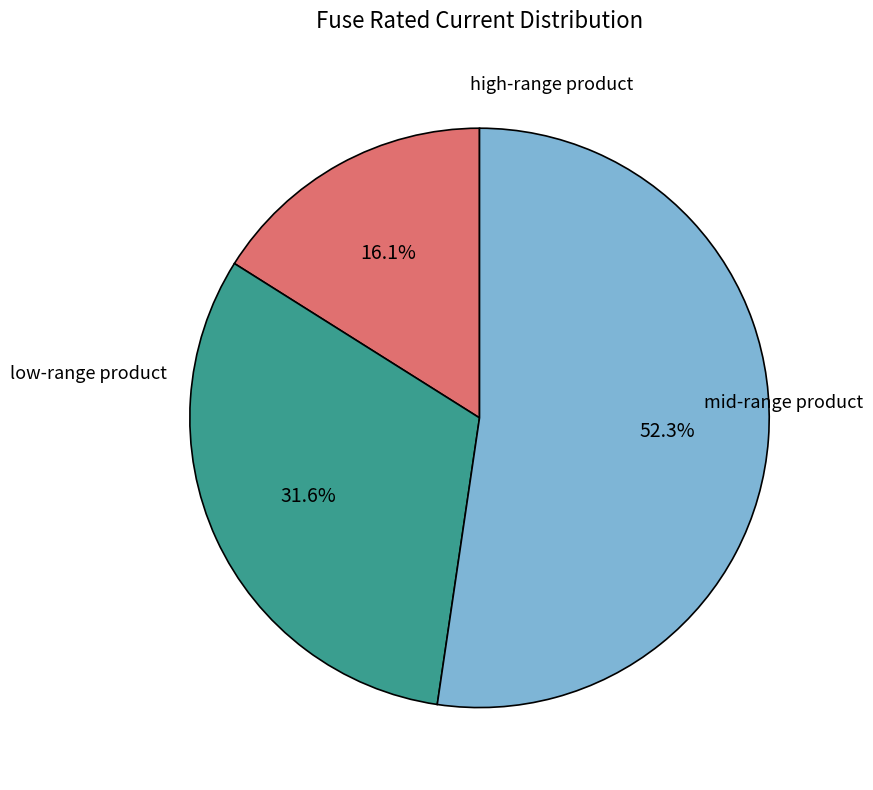

Is there a majority slice in this chart?

Yes